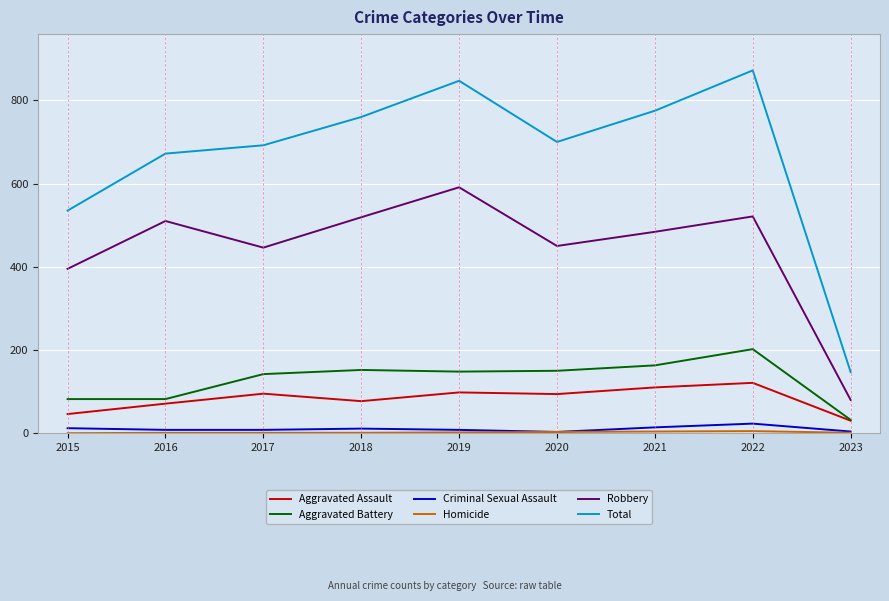

Where is the first local minimum for Aggravated Assault?

2018